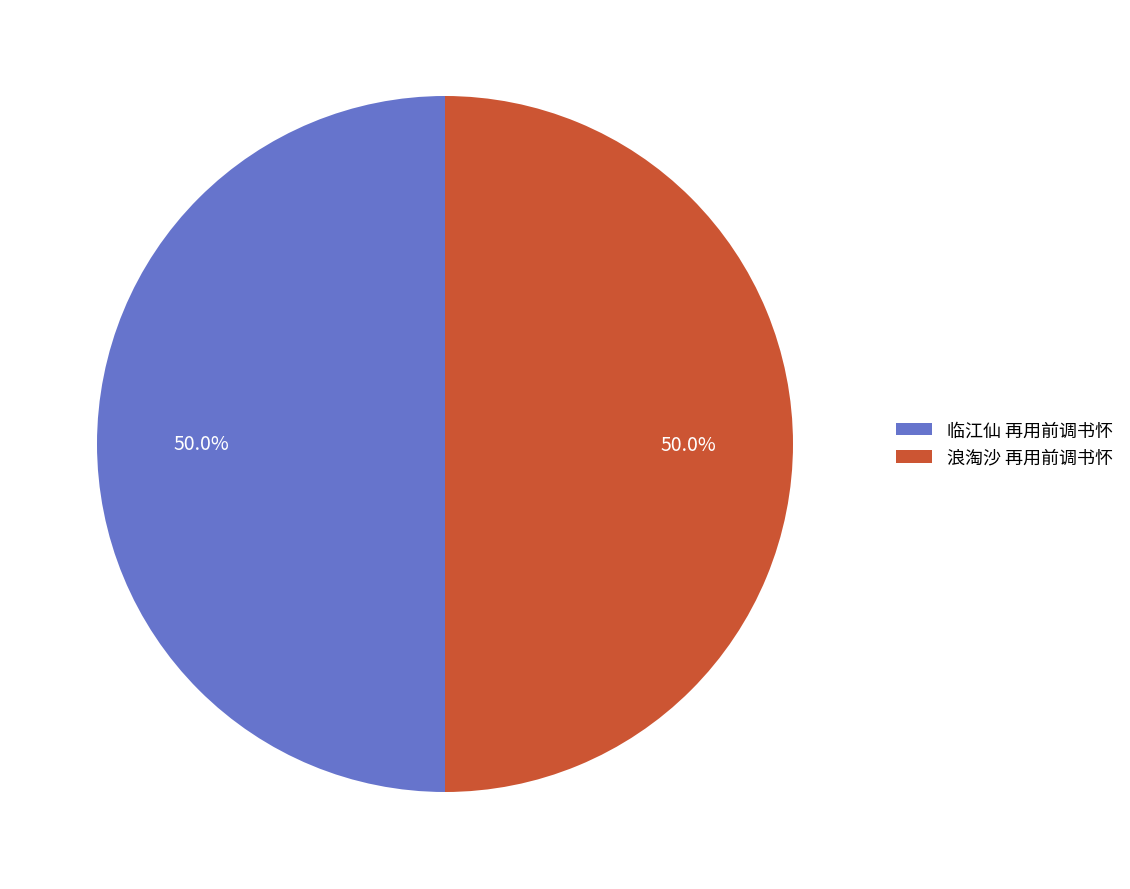

What is the ratio of the value at 浪淘沙 再用前调书怀 to the value at 临江仙 再用前调书怀?

1.0